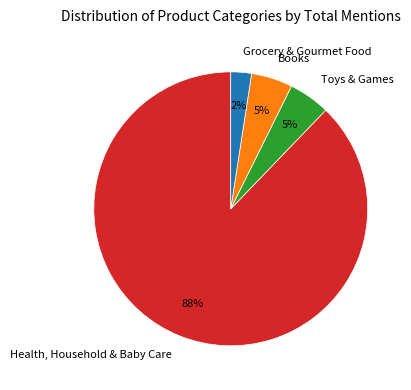

Do Health, Household & Baby Care and Toys & Games together represent more than half of the pie?

Yes